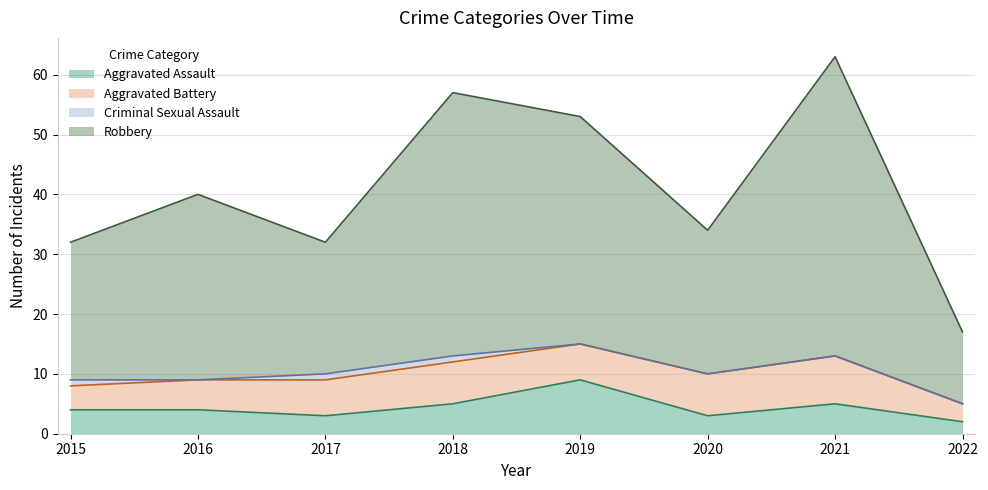

Which series has the widest spread of values?

Robbery